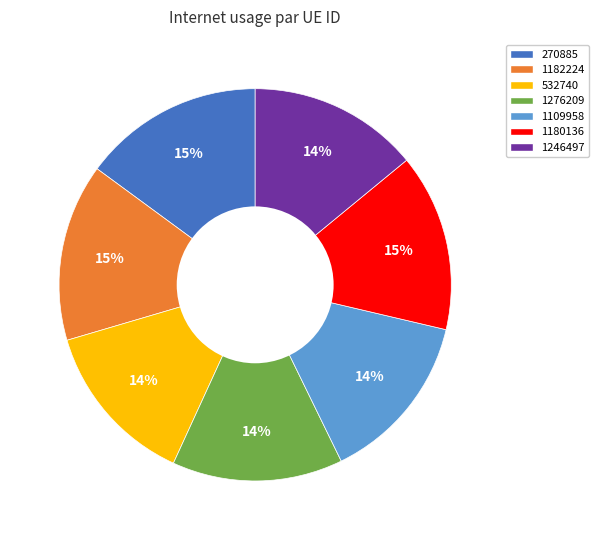

Count the number of slices in the pie.

7